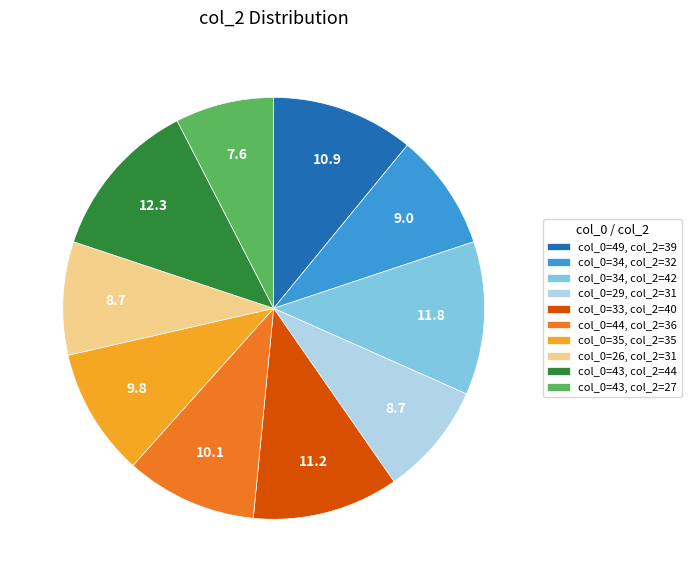

Is the sum of col_0=43, col_2=27 and col_0=34, col_2=42 greater than half?

No